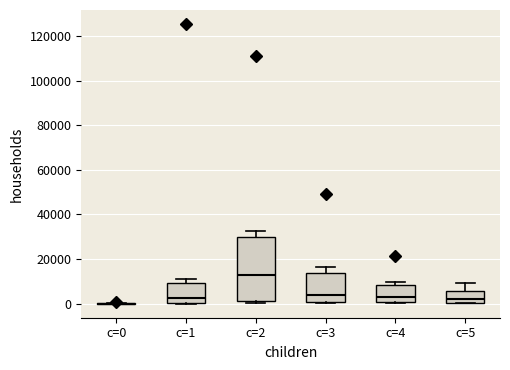

Reading left to right, transcribe this box plot: for each box, give where its median line is, the range the box spans, and where its two whiskers end, as read against the y-axis. The values are not printed on the chart, so give them approximately, as read against the axis.

c=0: box collapsed to a line at 0, whiskers 0 to 0
c=1: median 2000, box 0 to 10000, whiskers 0 to 10000 (just above the box's upper edge)
c=2: median 14000, box 2000 to 30000, whiskers 0 to 32000
c=3: median 4000, box 0 to 14000, whiskers 0 to 16000
c=4: median 4000, box 0 to 8000, whiskers 0 to 10000
c=5: median 2000, box 0 to 6000, whiskers 0 to 10000